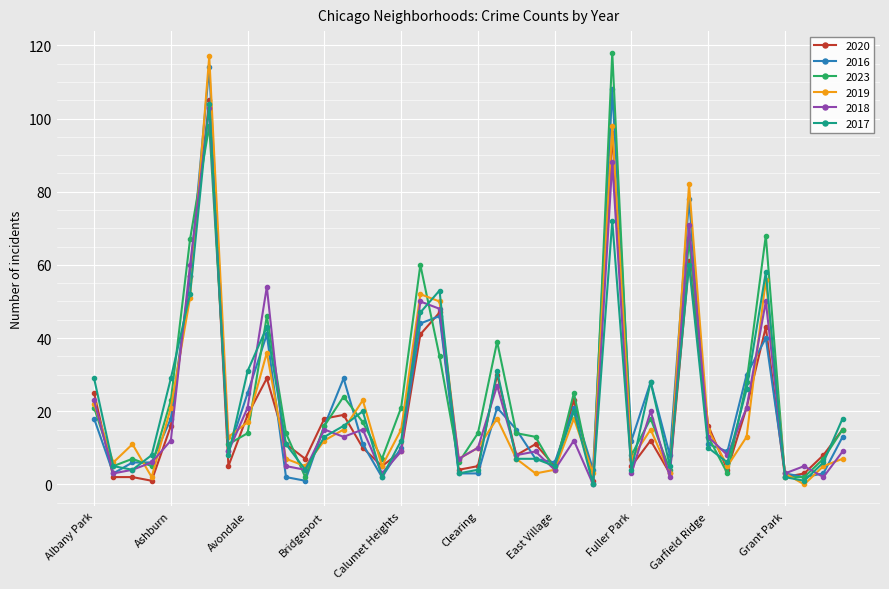

What is the greatest value displayed?

118